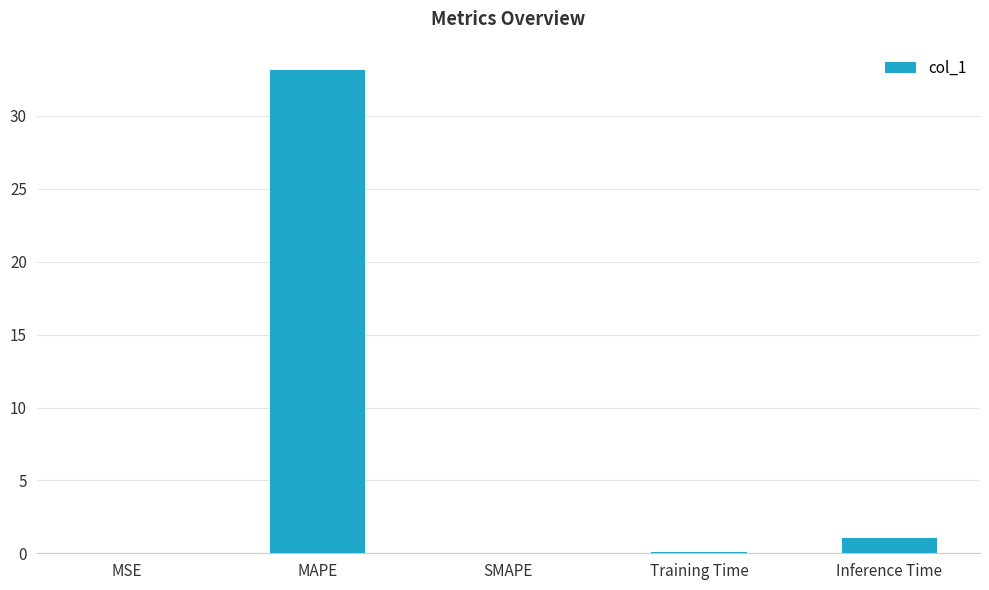

Where is the data nearest to the value 16?

Inference Time